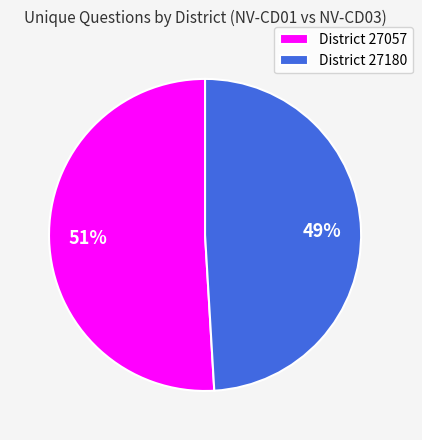

Which has a higher value, District 27180 or District 27057?

District 27057